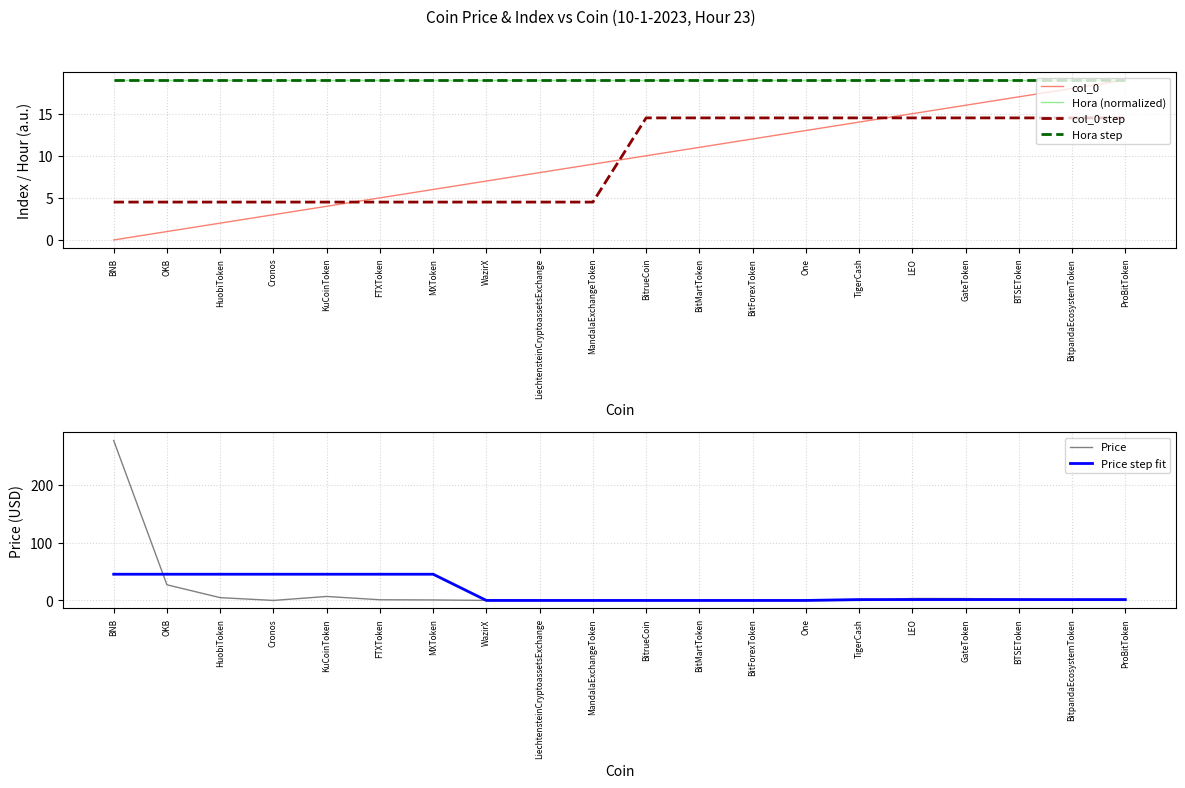

Reading left to right, what are all the values shown in this chart?

col_0: 0.0	1.0	2.0	3.0	4.0	5.0	6.0	7.0	8.0	9.0	10.0	11.0	12.0	13.0	14.0	15.0	16.0	17.0	18.0	19.0
Hora (normalized): 19.0	19.0	19.0	19.0	19.0	19.0	19.0	19.0	19.0	19.0	19.0	19.0	19.0	19.0	19.0	19.0	19.0	19.0	19.0	19.0
col_0 step: 4.5	4.5	4.5	4.5	4.5	4.5	4.5	4.5	4.5	4.5	14.5	14.5	14.5	14.5	14.5	14.5	14.5	14.5	14.5	14.5
Hora step: 19.0	19.0	19.0	19.0	19.0	19.0	19.0	19.0	19.0	19.0	19.0	19.0	19.0	19.0	19.0	19.0	19.0	19.0	19.0	19.0
Price: 277.1	27.2	4.9	0.1	6.9	1.2	0.9	0.2	0.1	0.1	0.0	0.1	0.0	0.0	0.0	3.5	3.3	2.3	0.3	0.1
Price step fit: 45.5	45.5	45.5	45.5	45.5	45.5	45.5	0.1	0.1	0.1	0.1	0.1	0.1	0.1	1.6	1.6	1.6	1.6	1.6	1.6